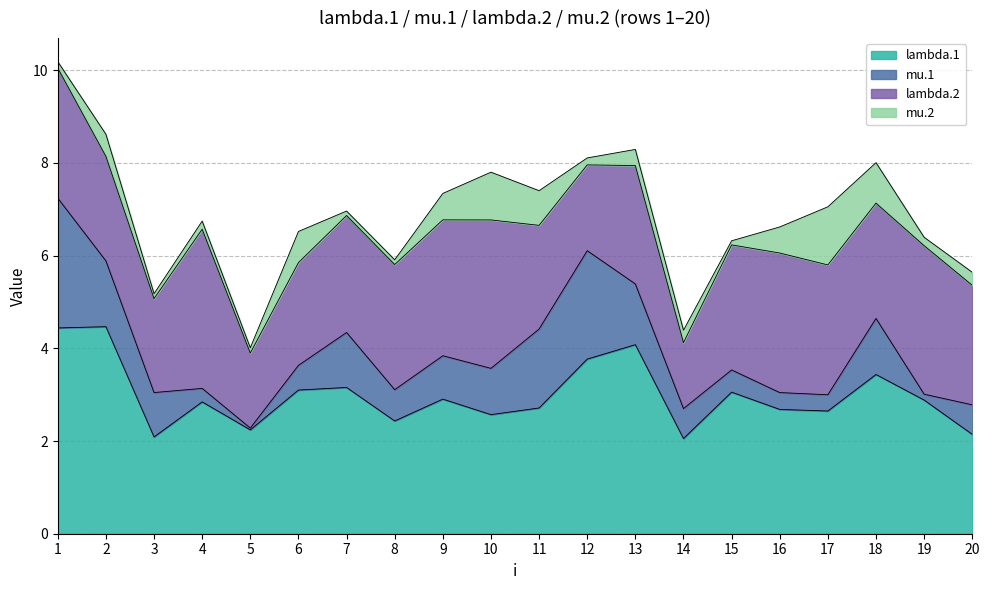

Count the number of data series in this chart.

4